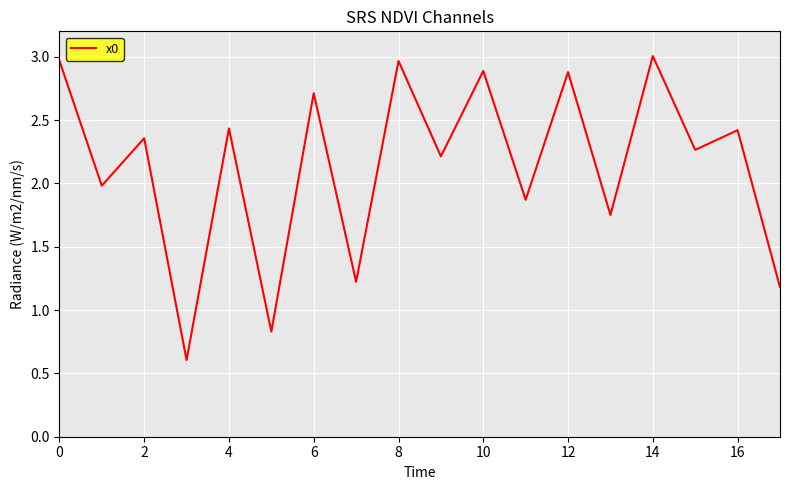

Is this an area chart (filled region under the line)?

No